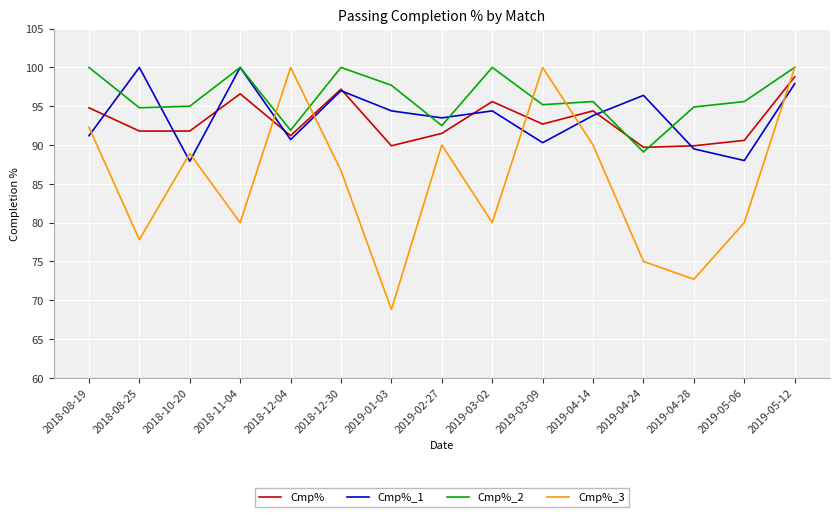

What is the smallest value displayed?

68.8